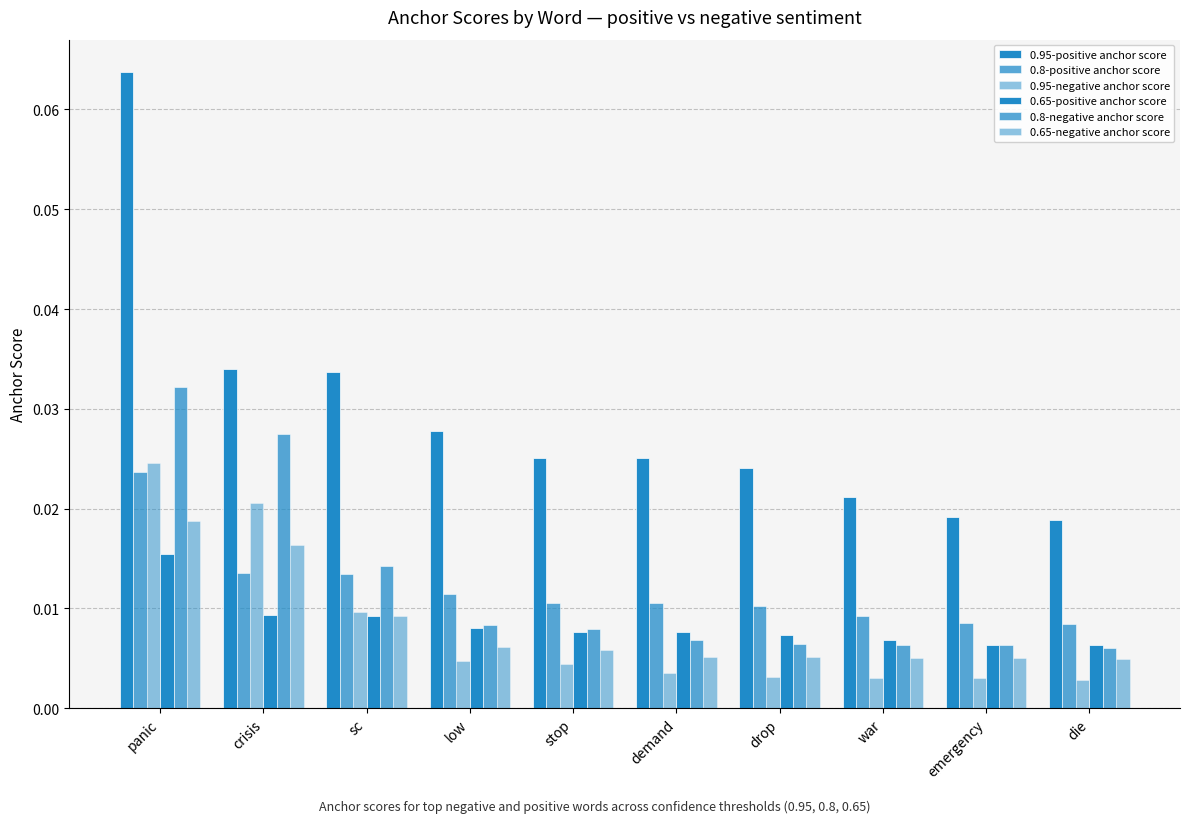

Between demand and crisis, which is larger?

crisis